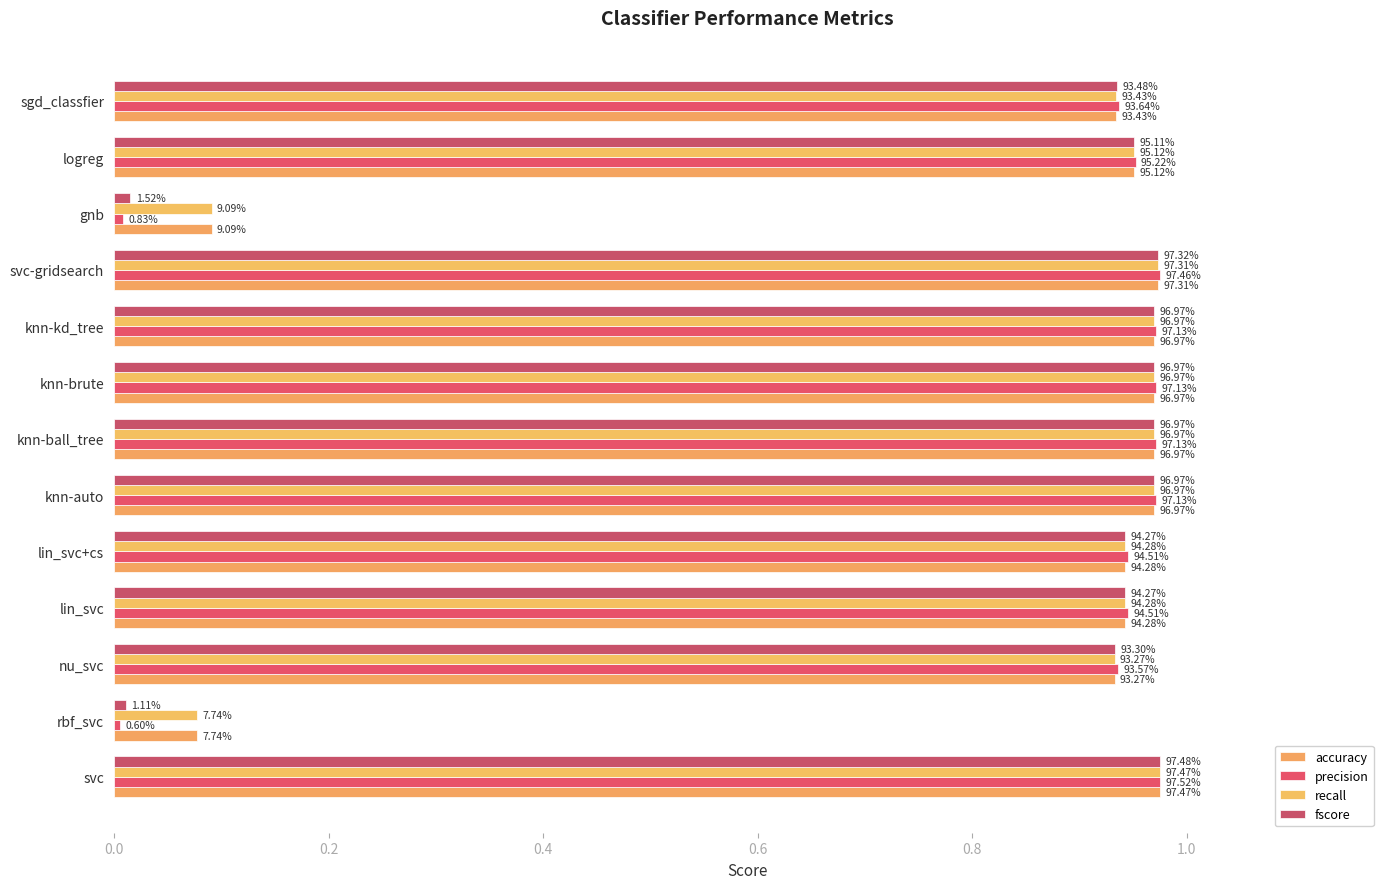

What is the difference between the maximum and minimum values in the recall series?

0.9